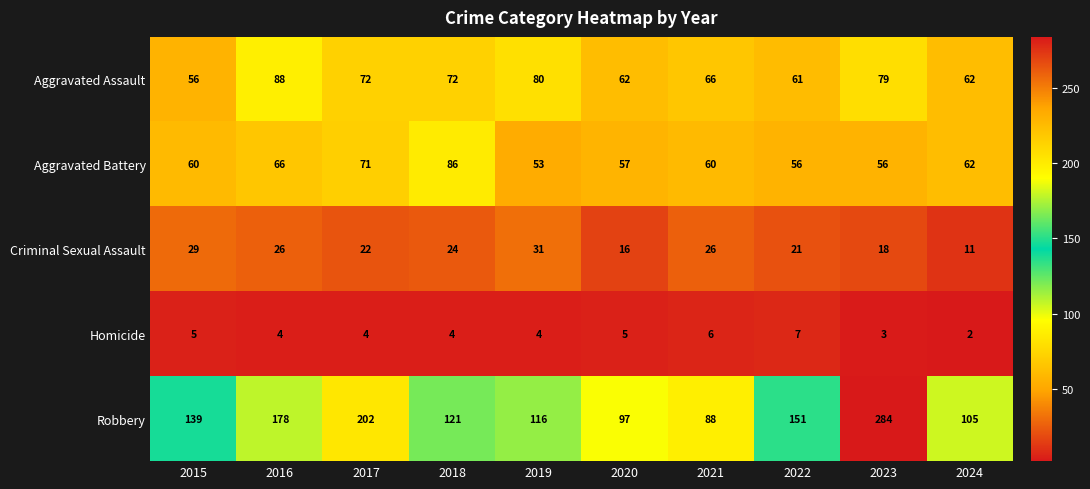

Where is Robbery nearest to the value 186?

2016